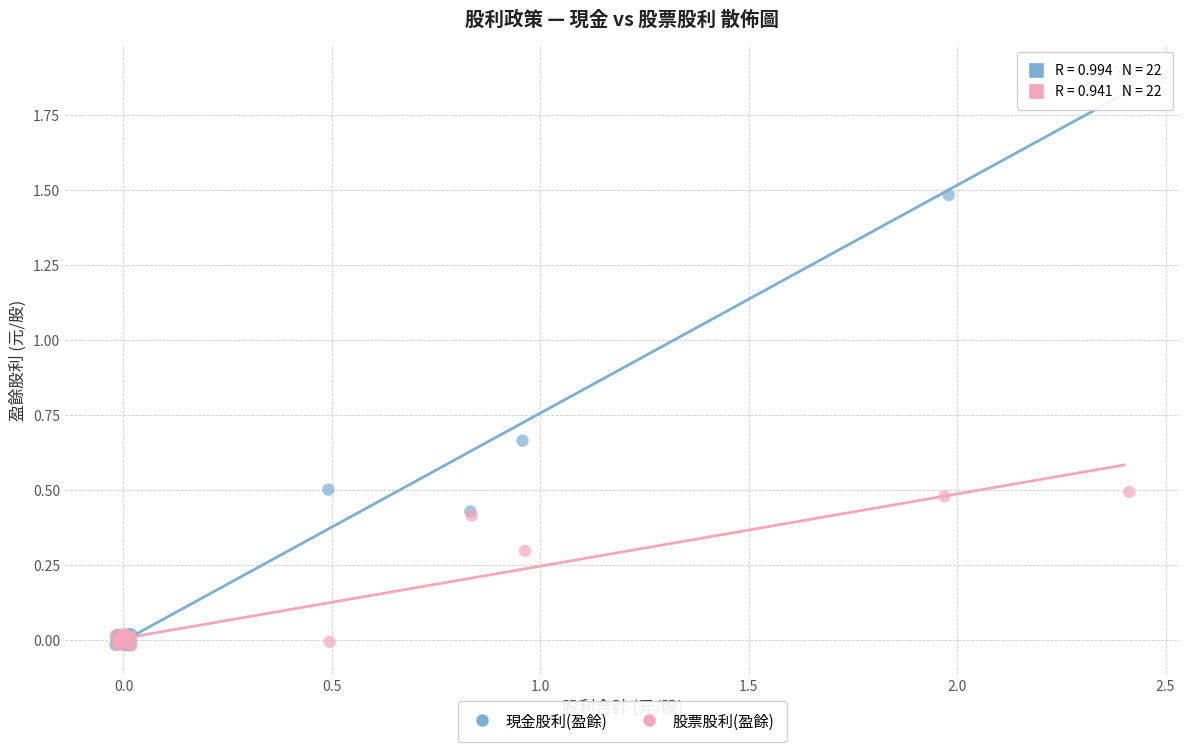

Which series reaches the maximum Y coordinate?

現金股利(盈餘)